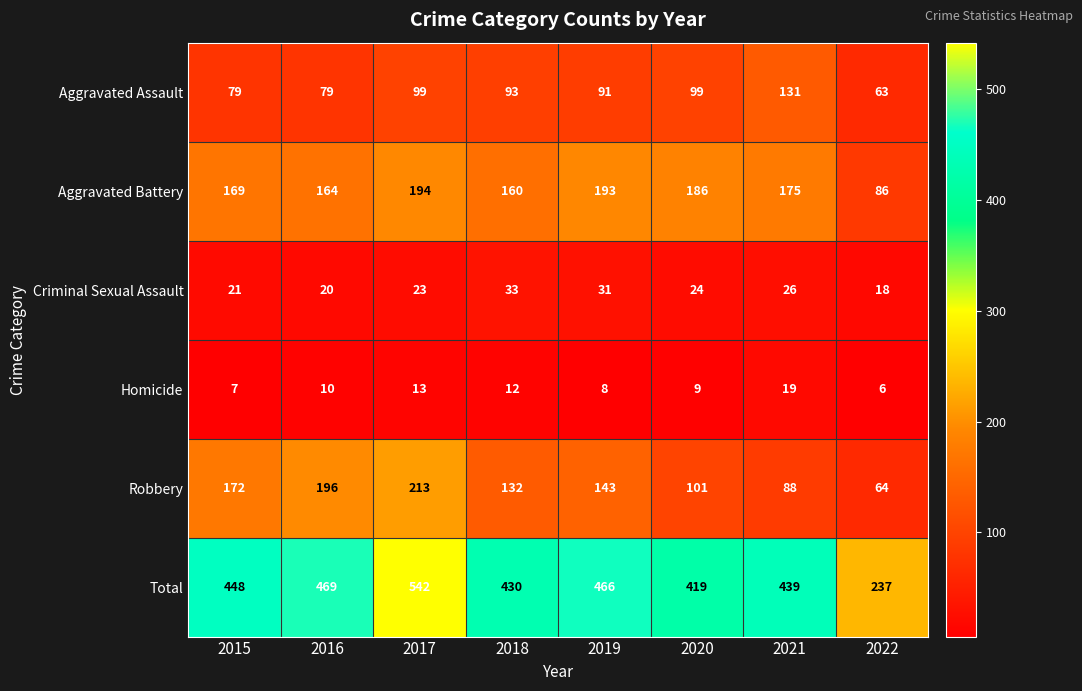

List the series in order of their peak value, lowest first.

Homicide, Criminal Sexual Assault, Aggravated Assault, Aggravated Battery, Robbery, Total